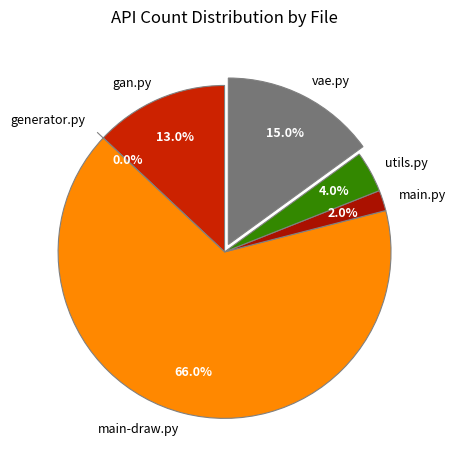

What percentage is NOT represented by utils.py?

96.0%